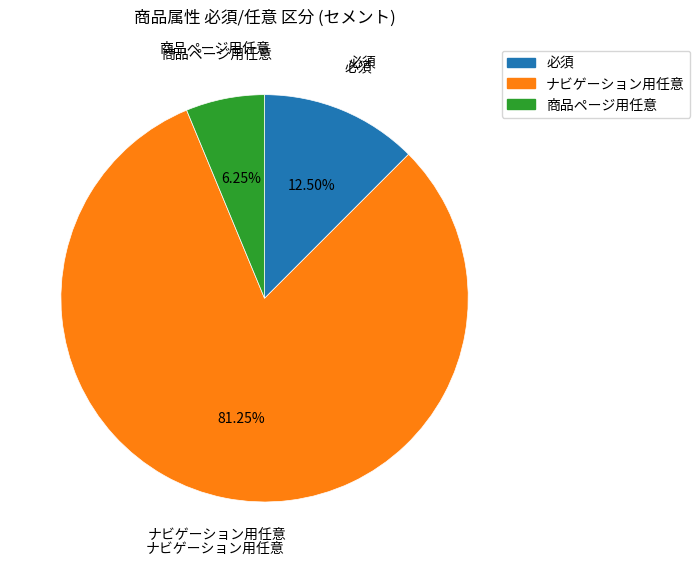

To the nearest percent, what is the difference between the largest and smallest slice percentages?

75%